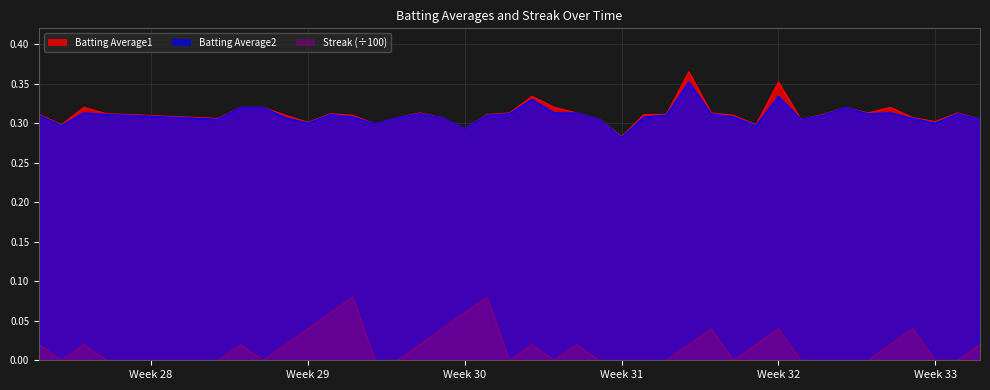

How many interior local peaks does the Batting Average1 series have?

9